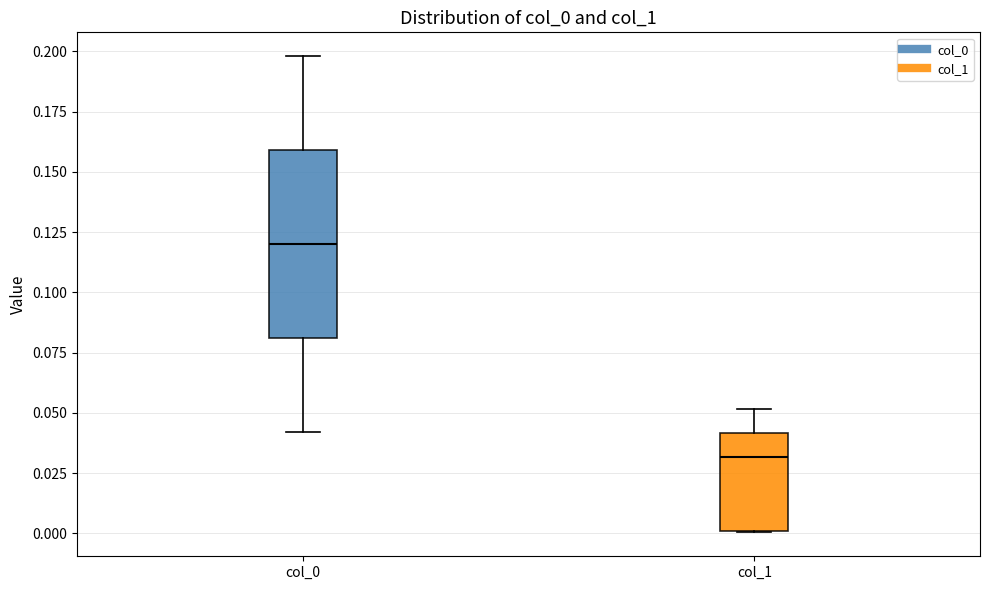

Which box's median line is the lowest?

col_1